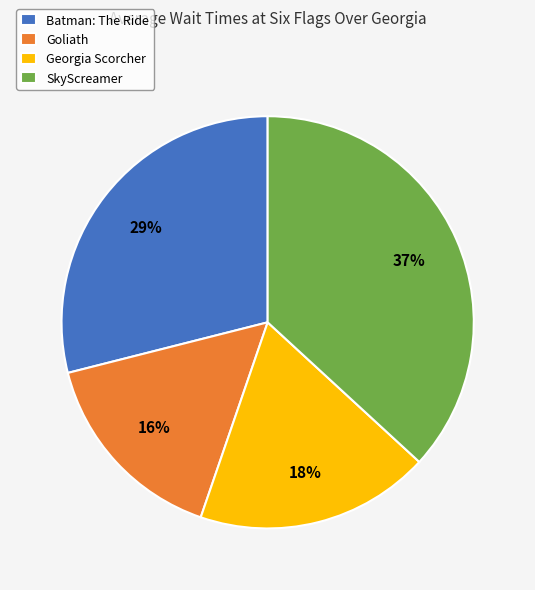

Is Goliath the majority of the pie?

No